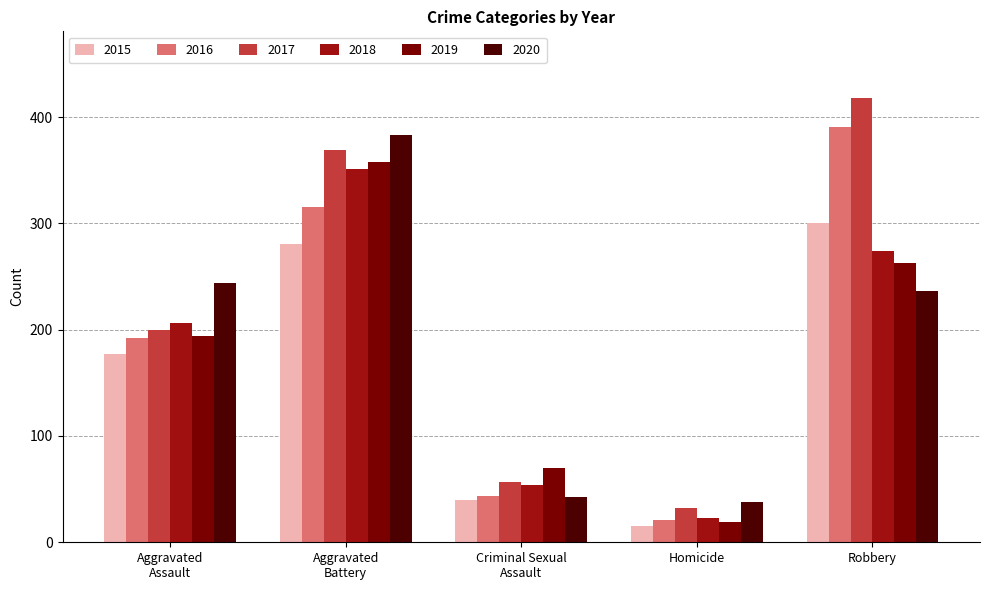

Which category has the lowest value across all series?

Homicide